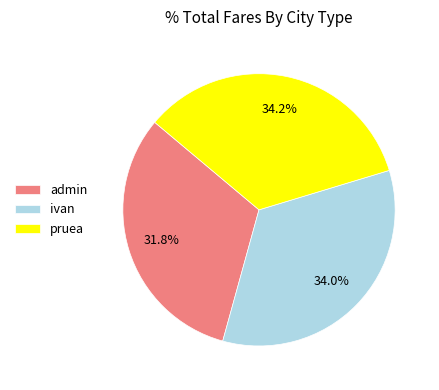

How many slices are in this pie chart?

3